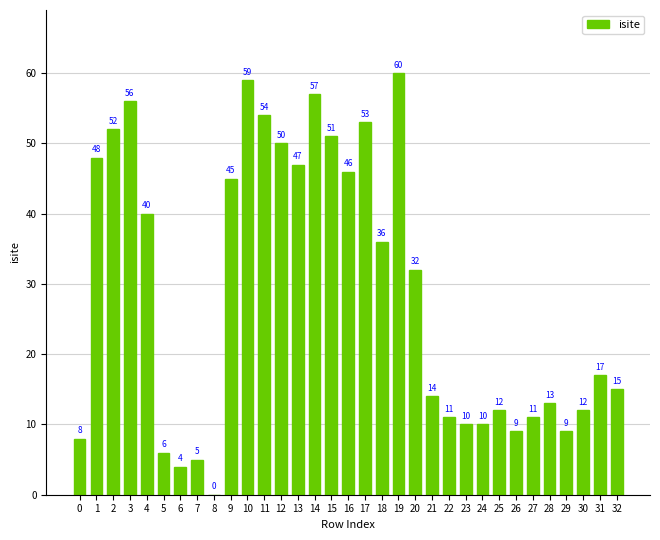

Reading left to right, extract all data points from this chart.

8	48	52	56	40	6	4	5	0	45	59	54	50	47	57	51	46	53	36	60	32	14	11	10	10	12	9	11	13	9	12	17	15